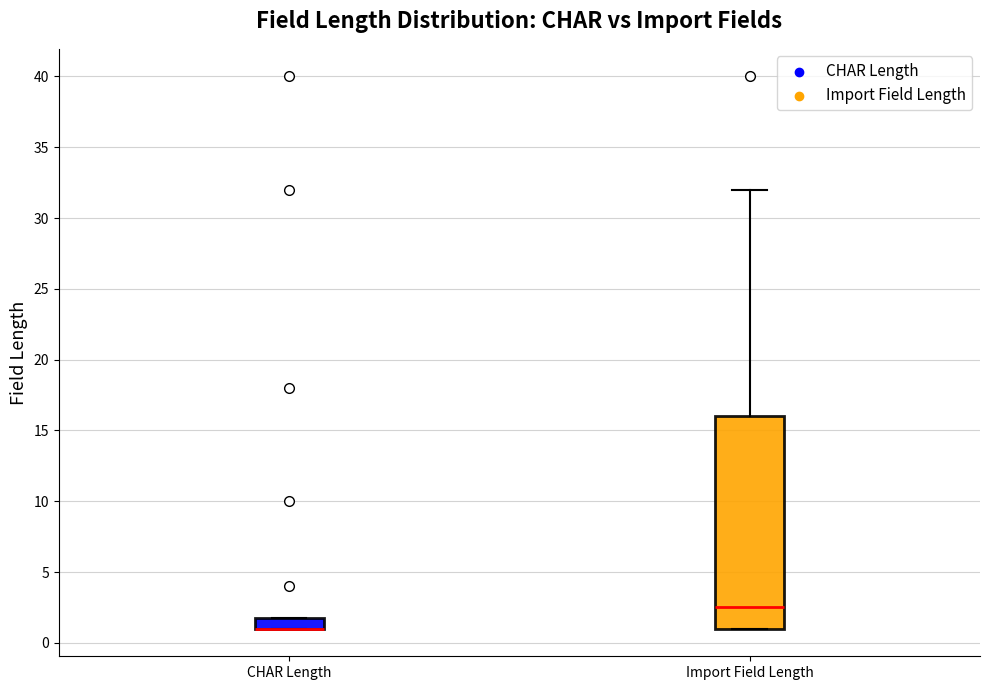

Reading left to right, read every box against the y-axis: the position of its median line, the range the box covers, and the ends of its whiskers. The values are not printed on the chart, so give them approximately, as read against the axis.

CHAR Length: median 1.0 (drawn on the box's lower edge), box 1.0 to 2.0, whiskers 1.0 to 2.0
Import Field Length: median 2.5, box 1.0 to 16.0, whiskers 1.0 to 32.0